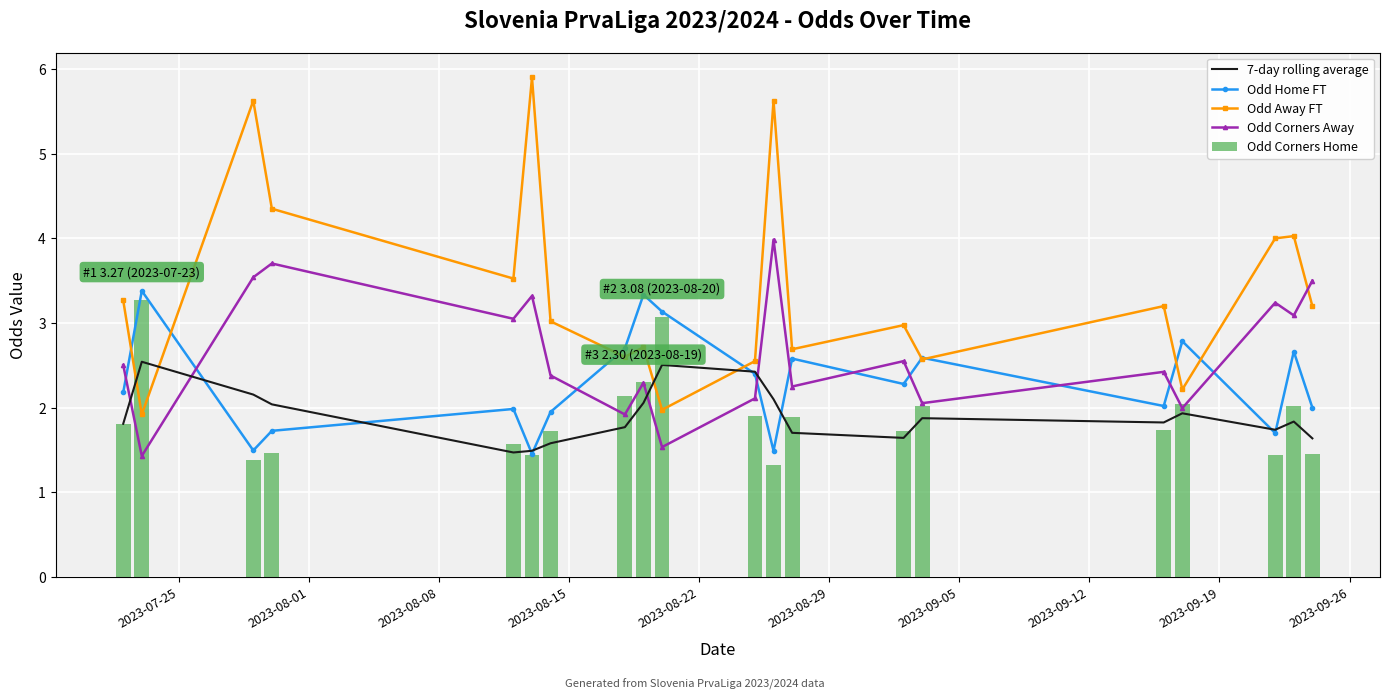

Does the chart contain any negative values?

No